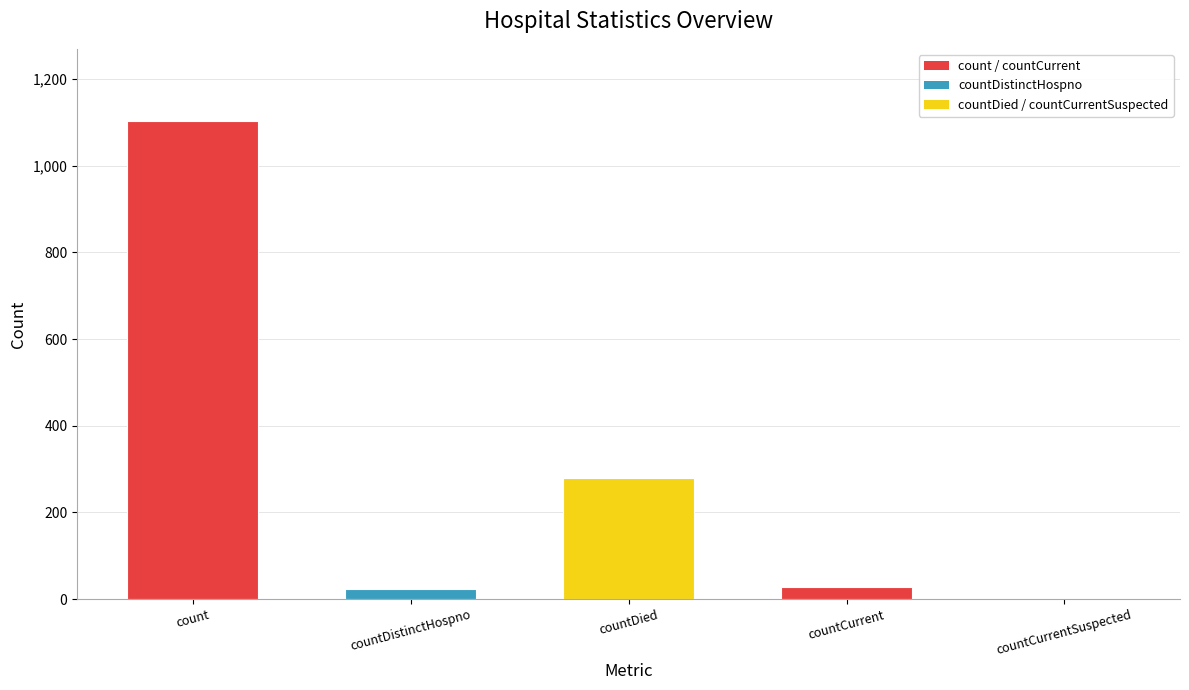

How many data points does each series have?

5